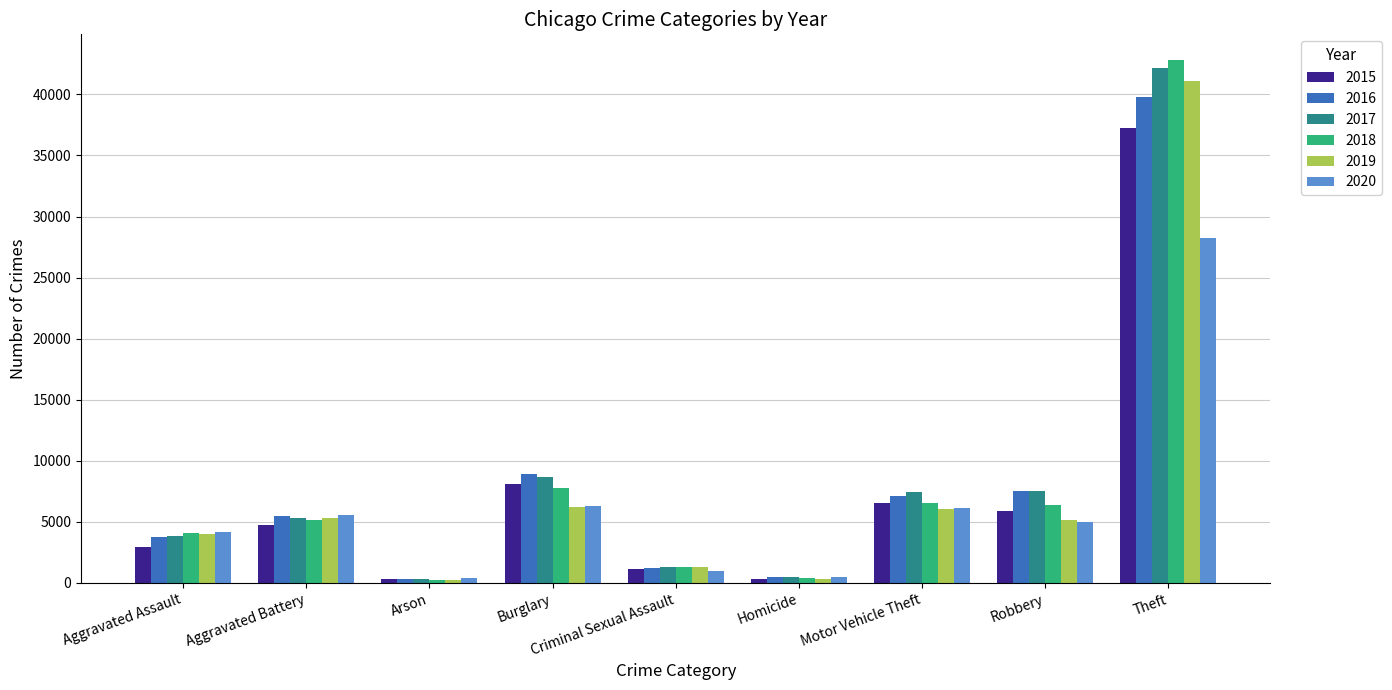

What is the label of the 3rd bar from the left?

Arson